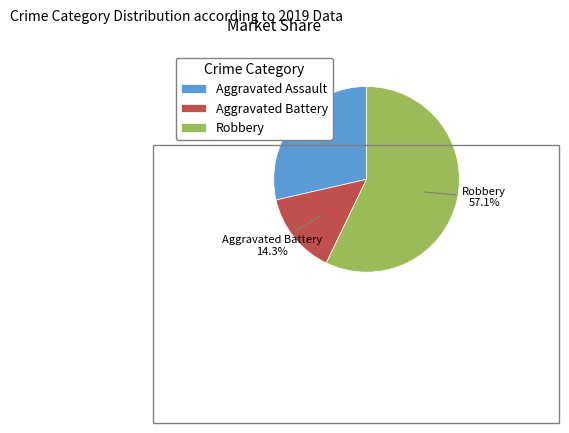

Which slice is the smallest?

Aggravated Battery